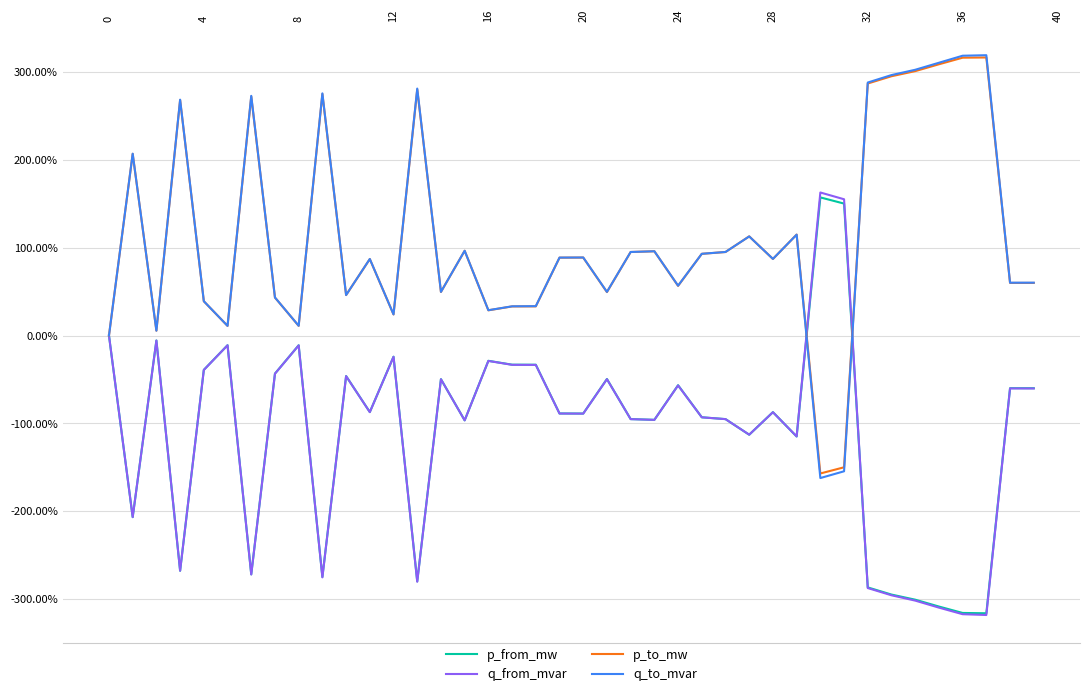

Is this an area chart (filled region under the line)?

No